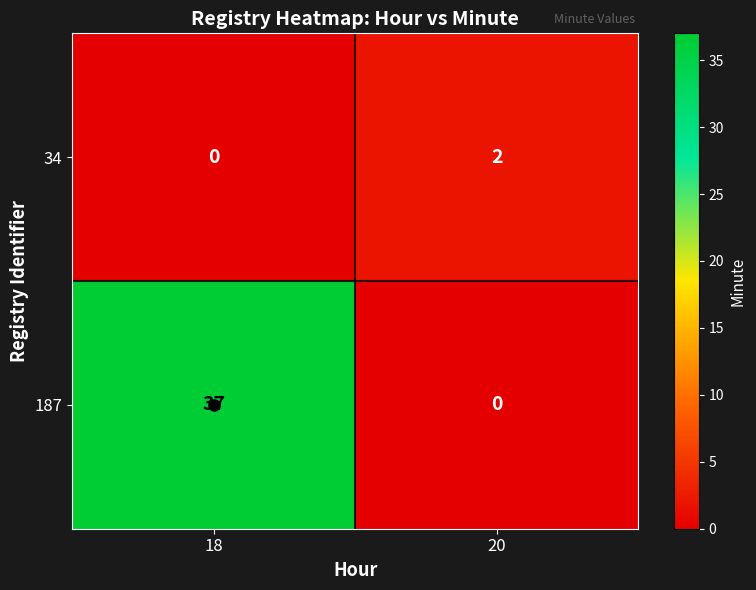

Rank the series by their average value, from highest to lowest.

187, 34